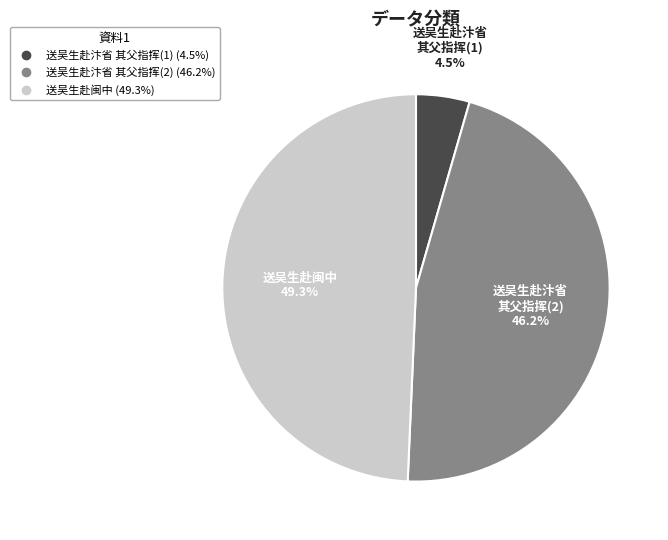

How many segments does this pie chart have?

3